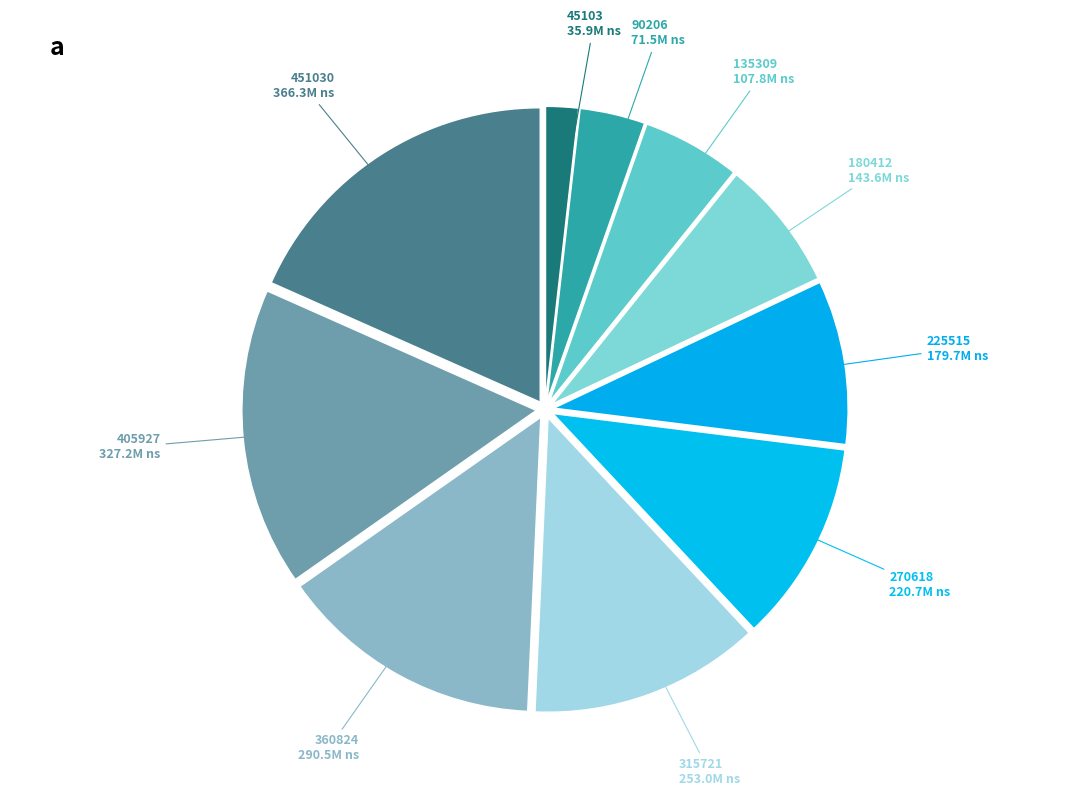

Count the number of slices in the pie.

10